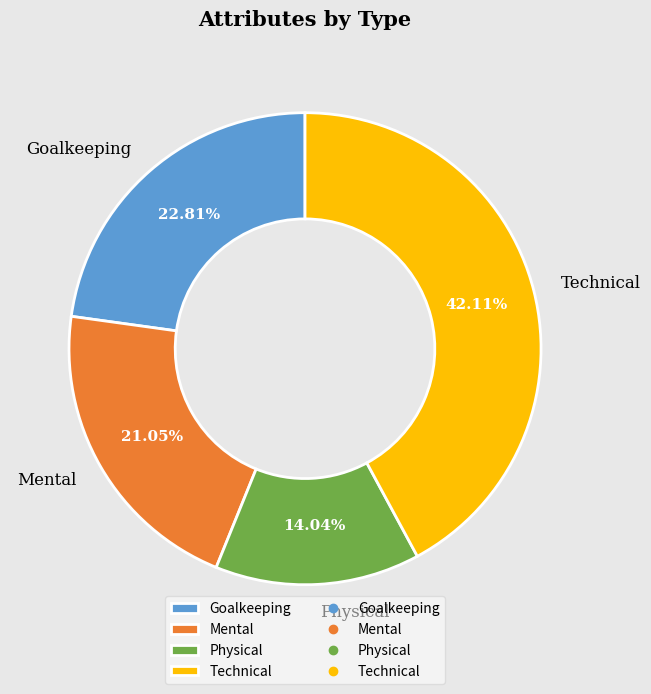

Which has a higher value, Mental or Physical?

Mental